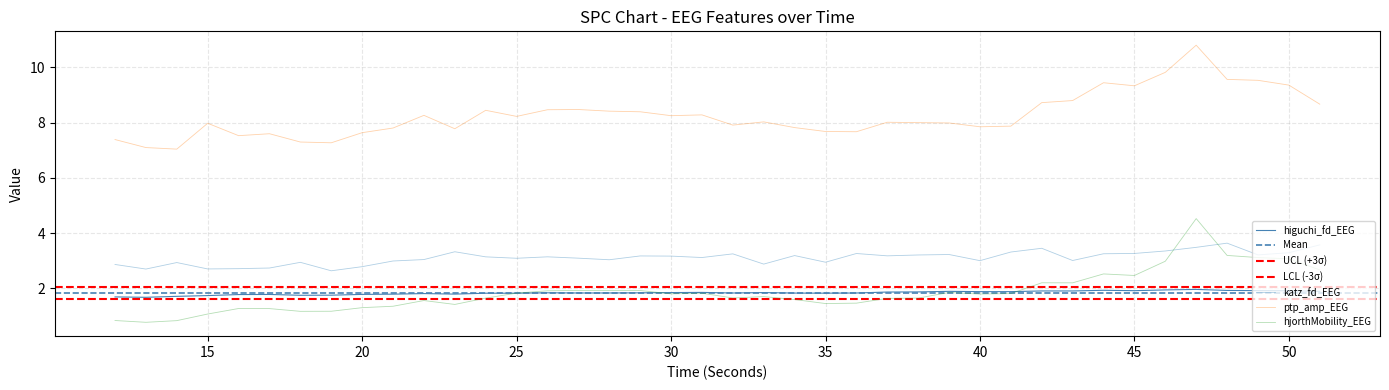

Where is higuchi_fd_EEG nearest to the value 1?

13